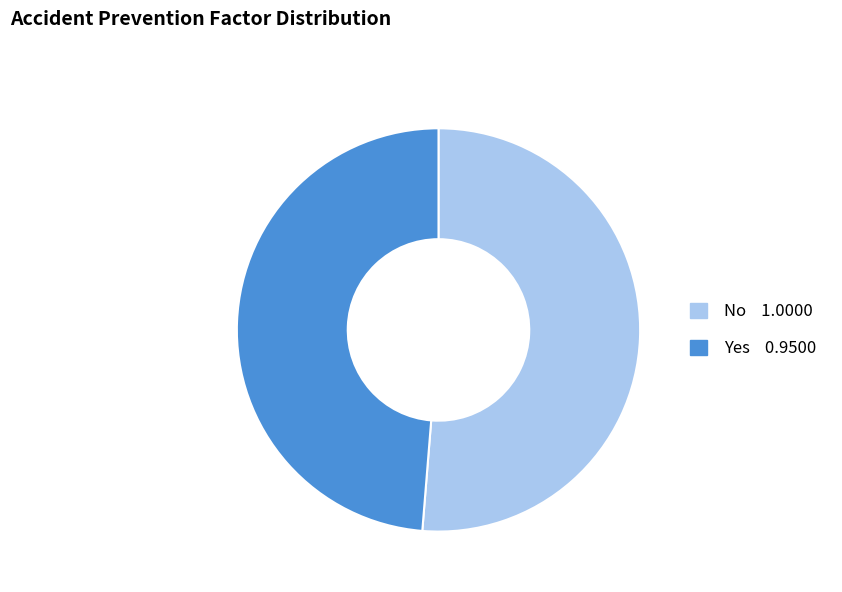

How many slices are in this pie chart?

2